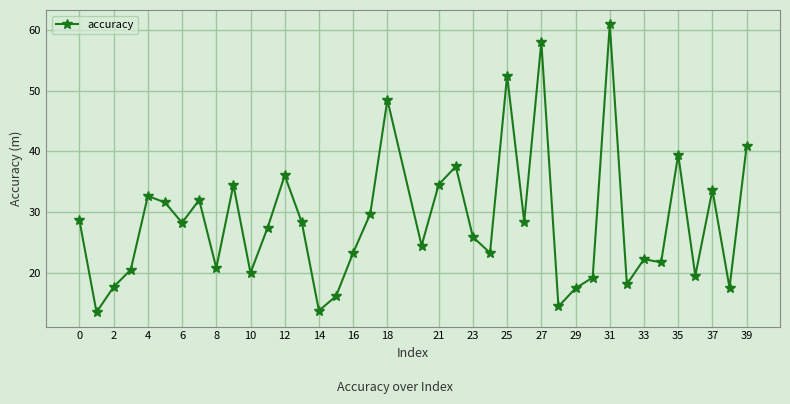

What is the value of the 16th point from the left?

16.2